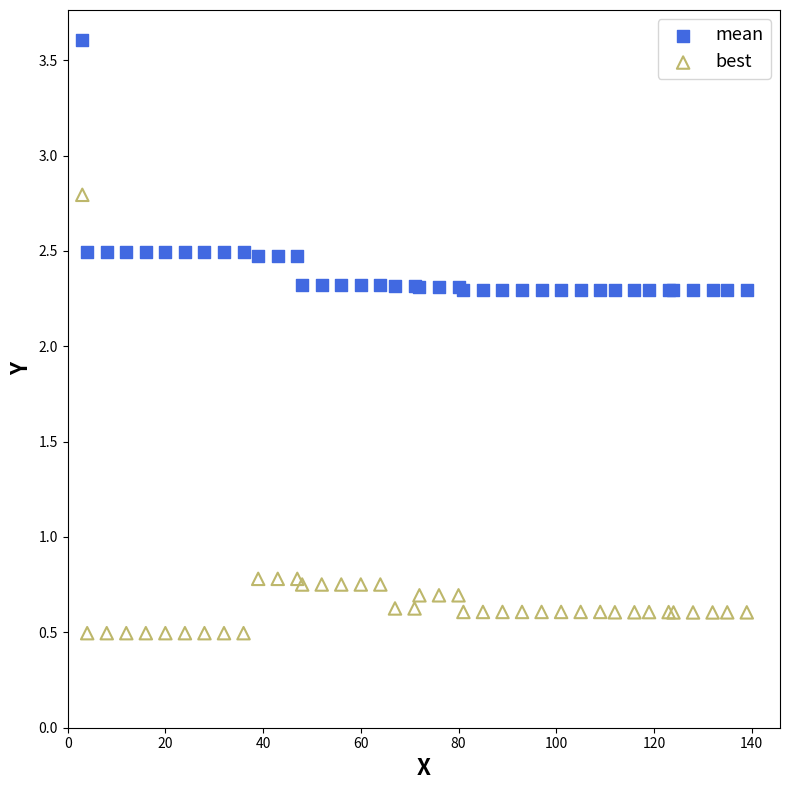

Which series reaches the minimum Y coordinate?

best